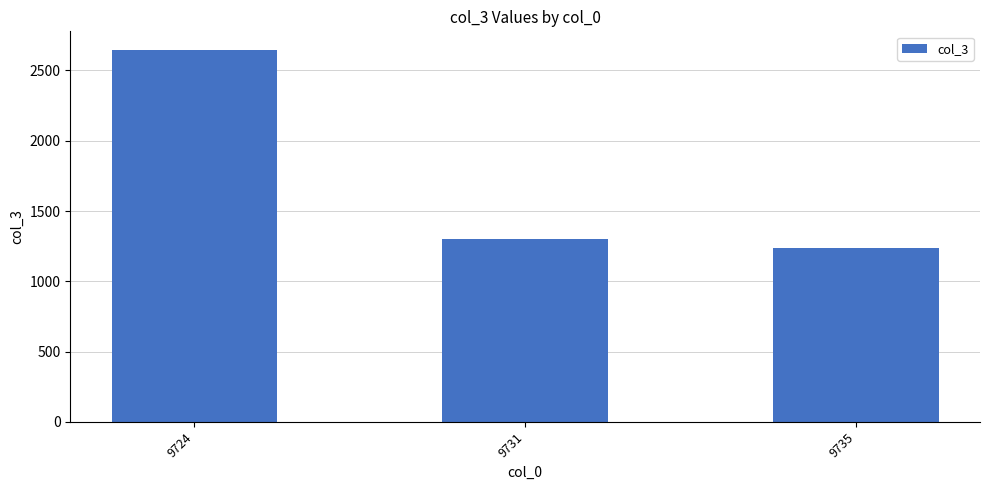

Which label corresponds to the smallest value in the chart?

9735